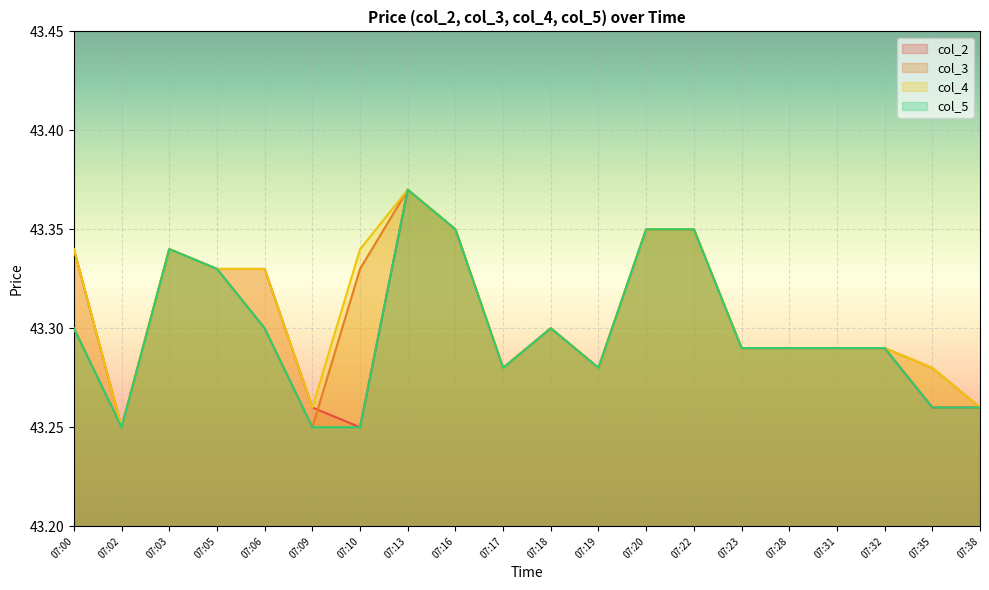

Between 07:06 and 07:22, which series saw the biggest shift?

col_3